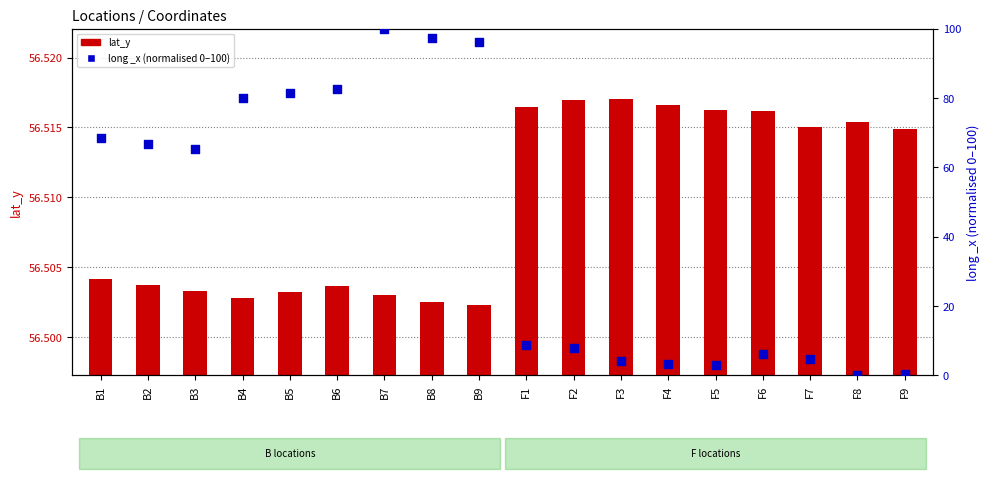

Which series contains the highest Y value?

long _x (normalised 0–100)